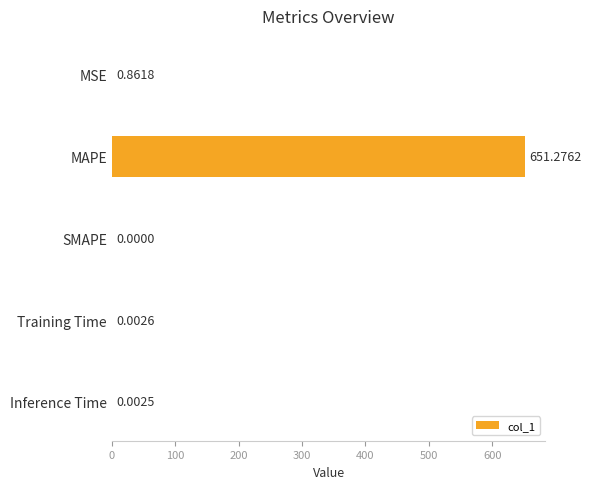

What is the sum of all values?

652.1